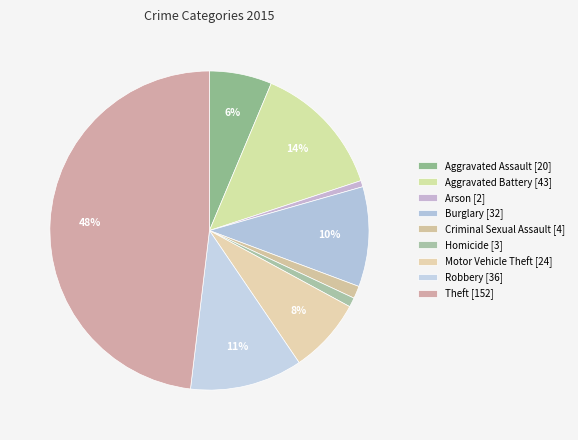

How many slices are in this pie chart?

9